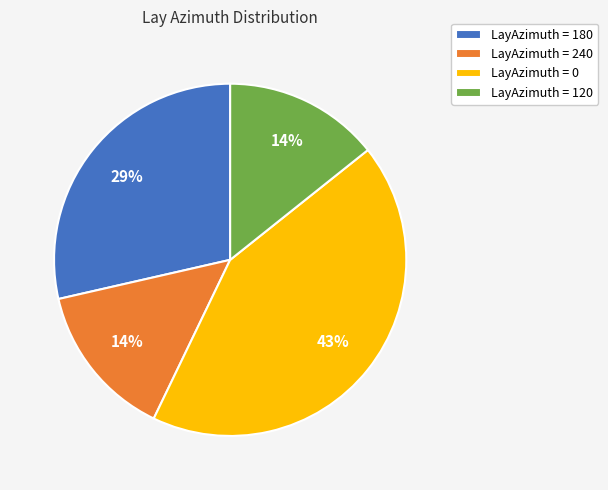

Is LayAzimuth = 180 the majority of the pie?

No